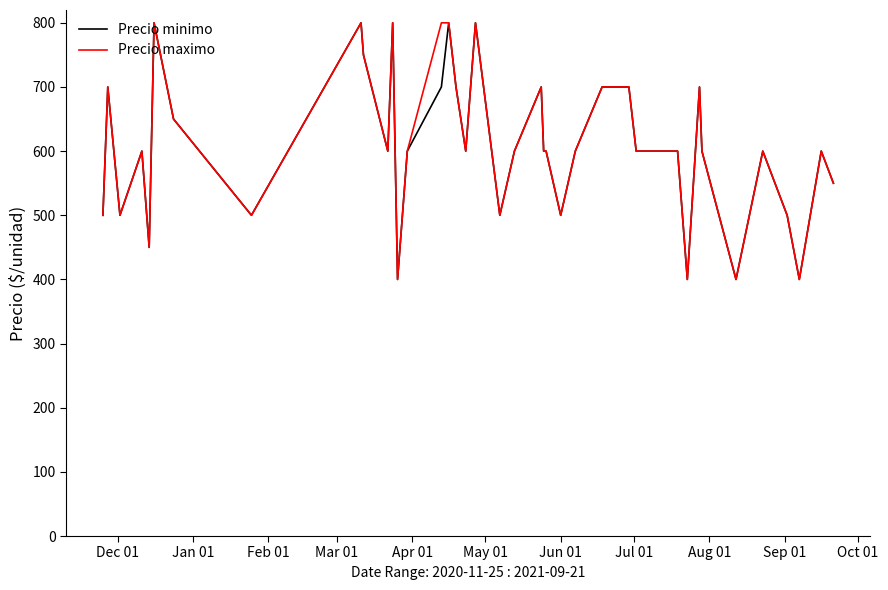

What is the minimum value shown in the chart?

400